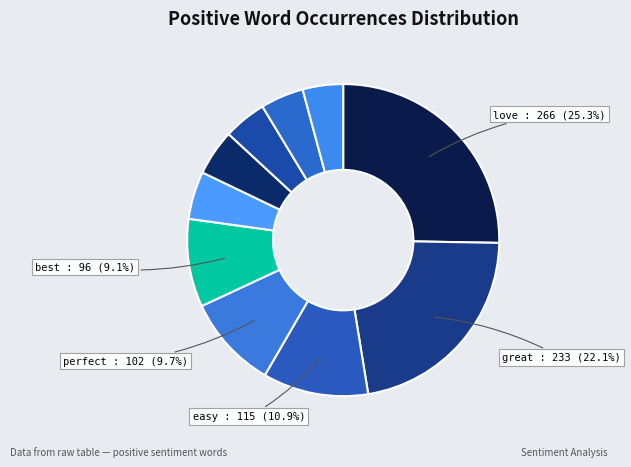

Count the number of slices in the pie.

10